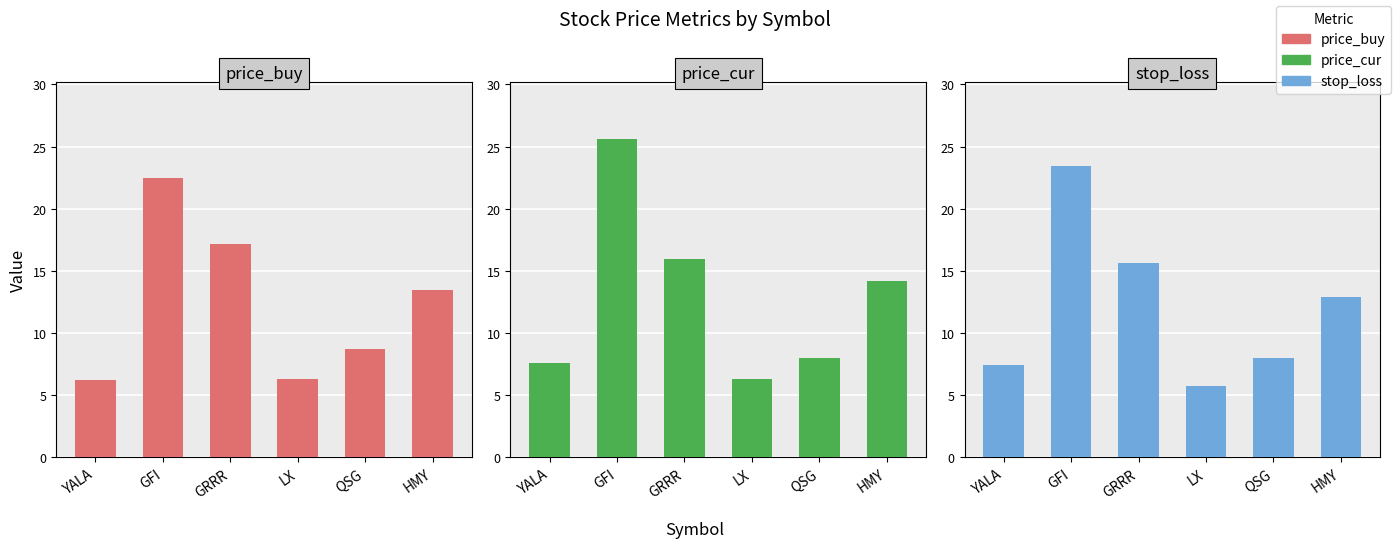

Count the number of data series in this chart.

3